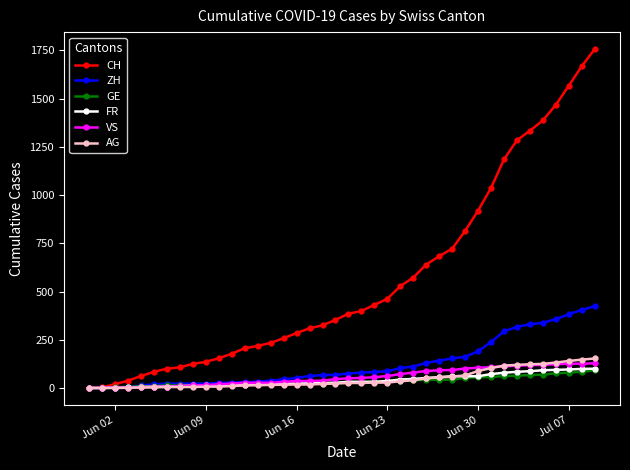

Does the chart have visible grid lines?

No